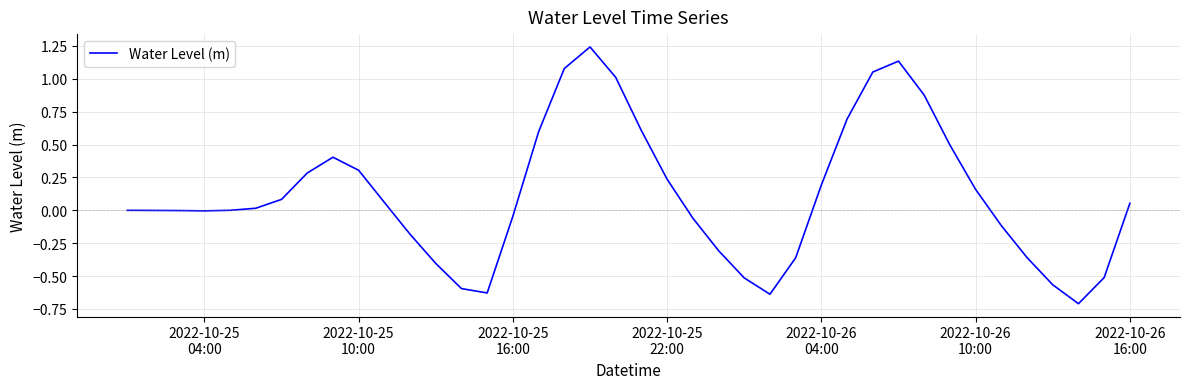

What is the minimum value shown in the chart?

-0.7